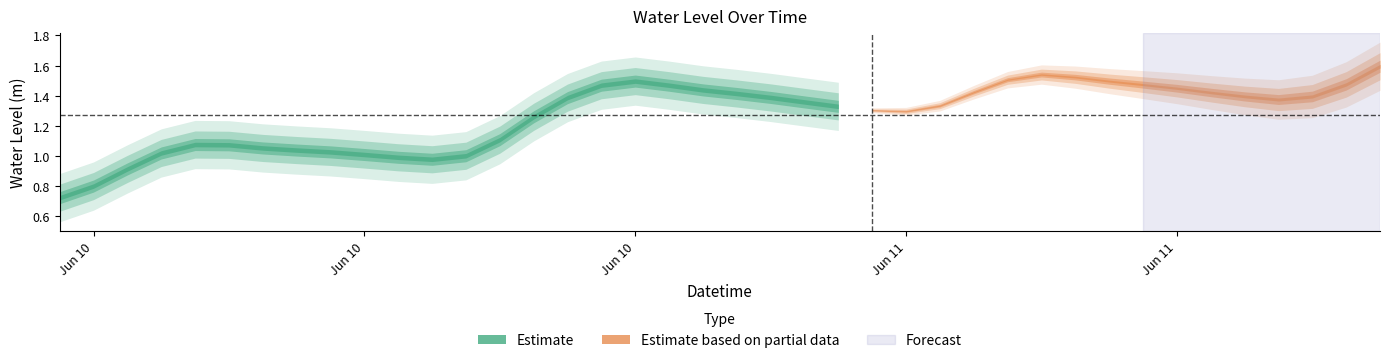

How many data points are less than 1?

5